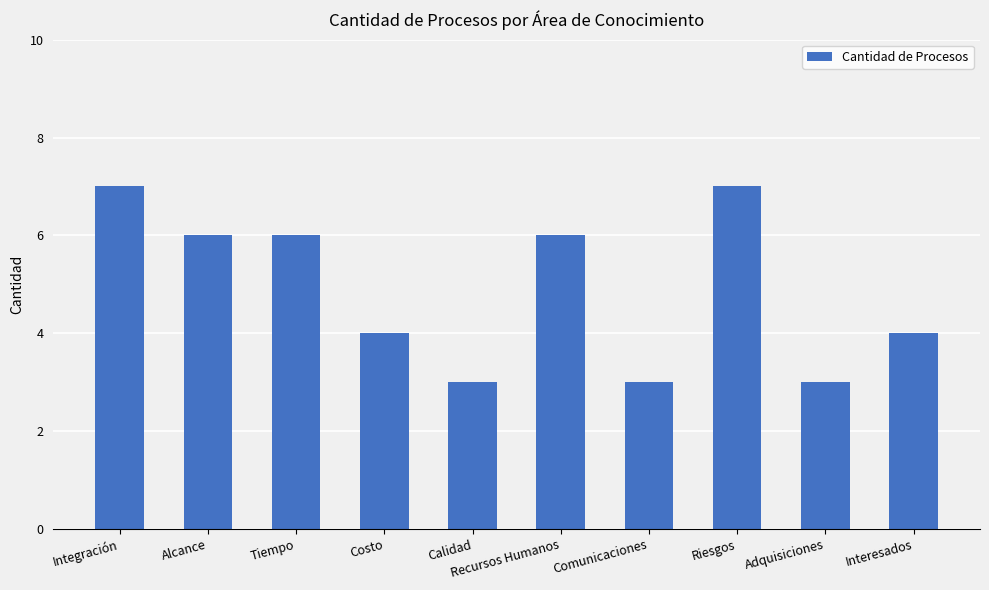

True or false: the data shows 6 at Recursos Humanos.

True